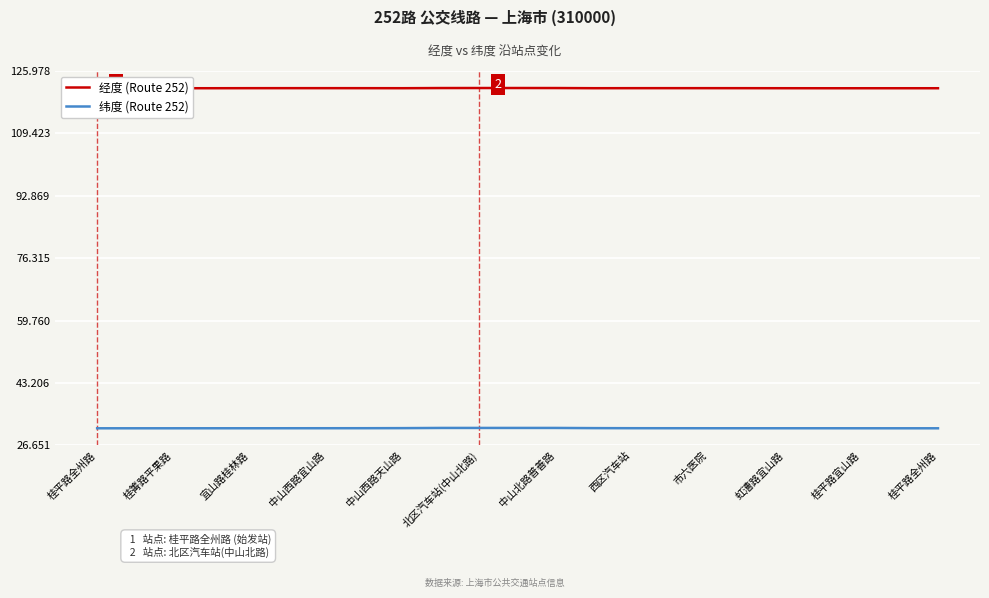

In 经度 (Route 252), how many points are higher than both neighbors (excluding endpoints)?

4